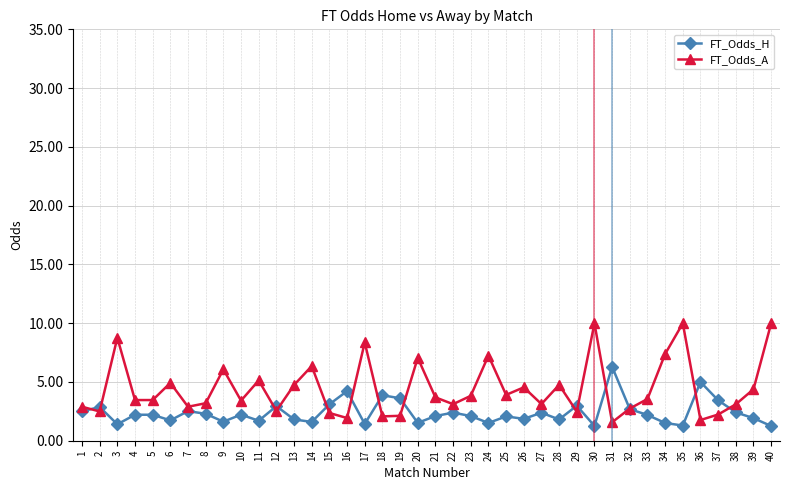

True or false: FT_Odds_A and FT_Odds_H cross at least once.

True